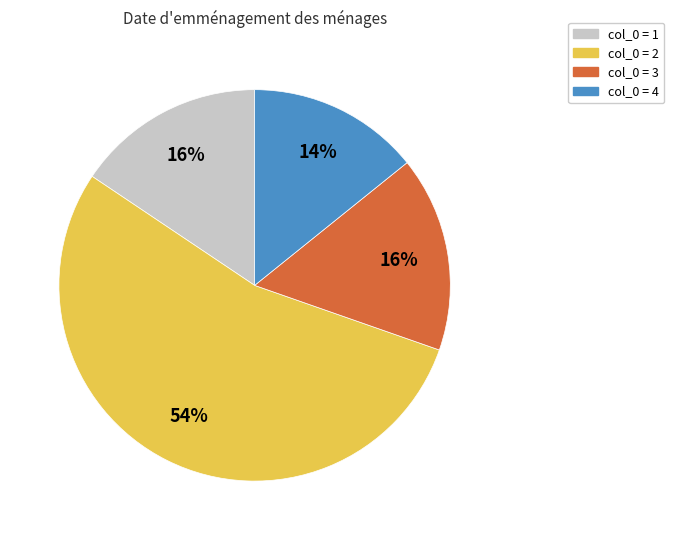

Which has a higher value, col_0 = 1 or col_0 = 2?

col_0 = 2